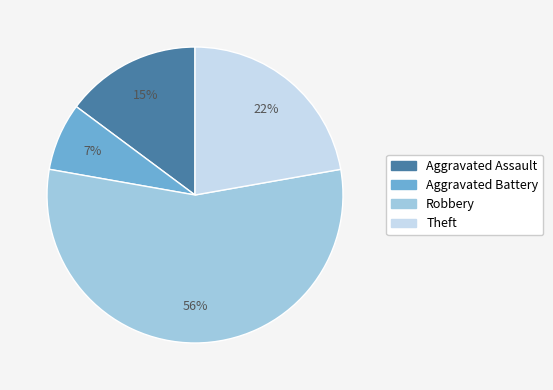

True or false: Theft accounts for 16% of the total.

False